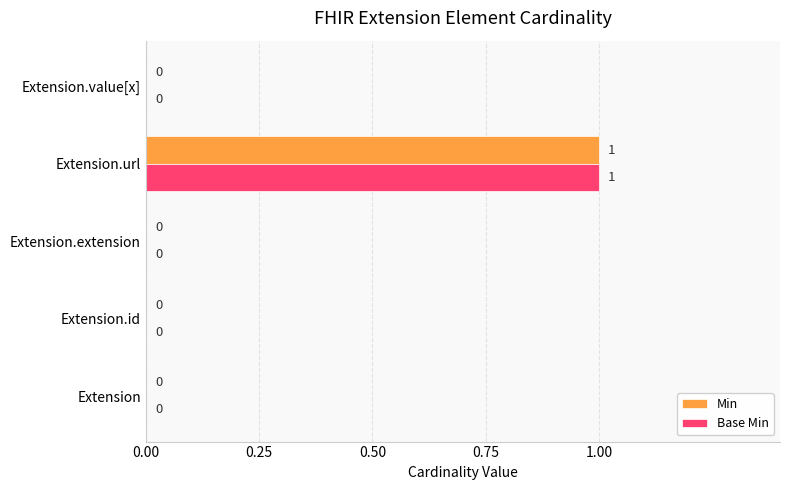

Is it true that Min equals -1 at Extension.extension?

False